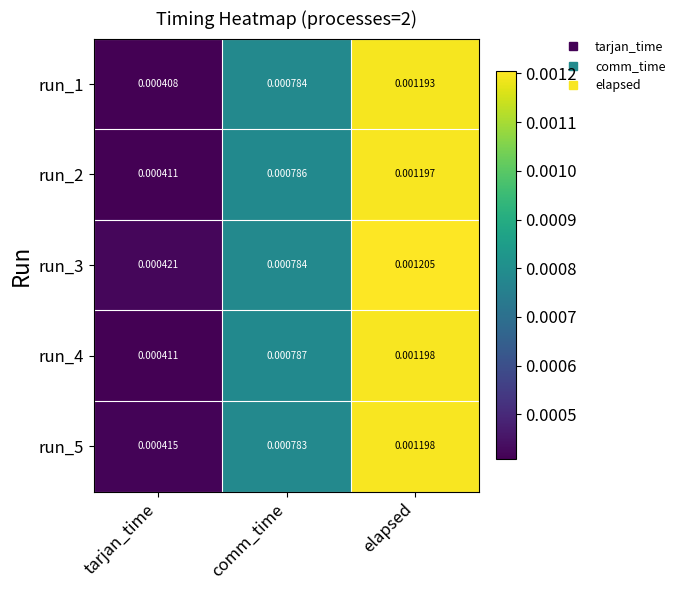

At which label is run_4 closest to 0?

tarjan_time